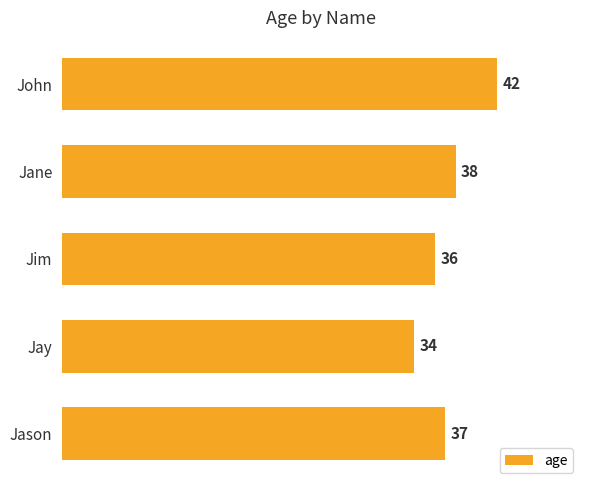

What is the ratio of the value at Jim to the value at Jason?

1.0